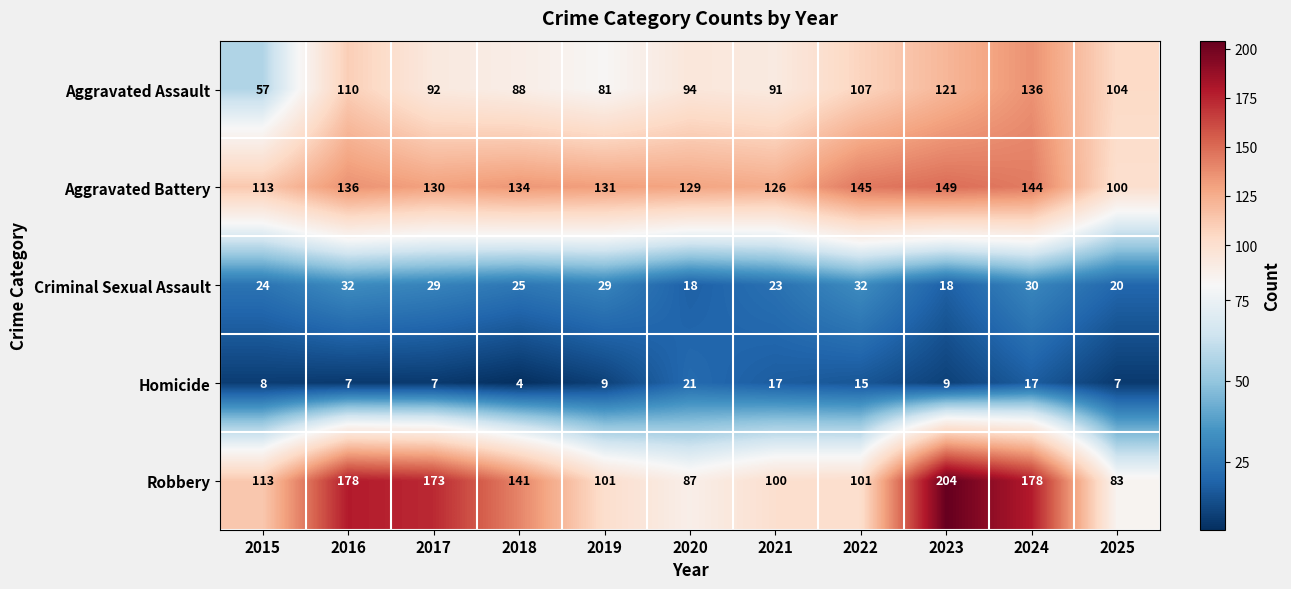

What is the smallest value displayed?

4